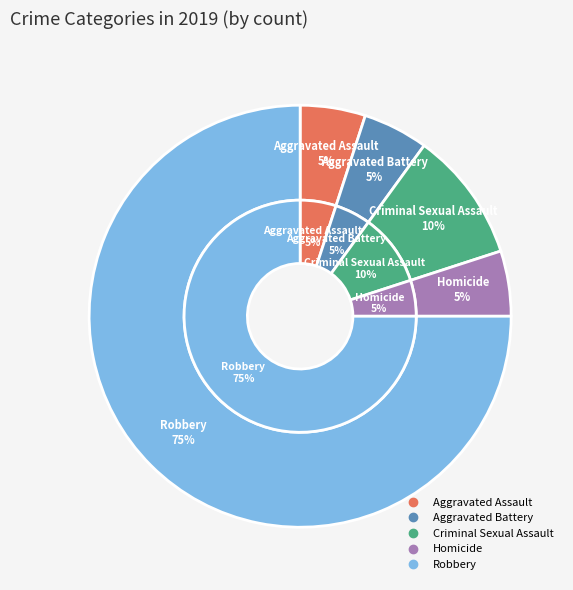

To the nearest percent, what is the combined percentage of Homicide and Aggravated Assault?

10%